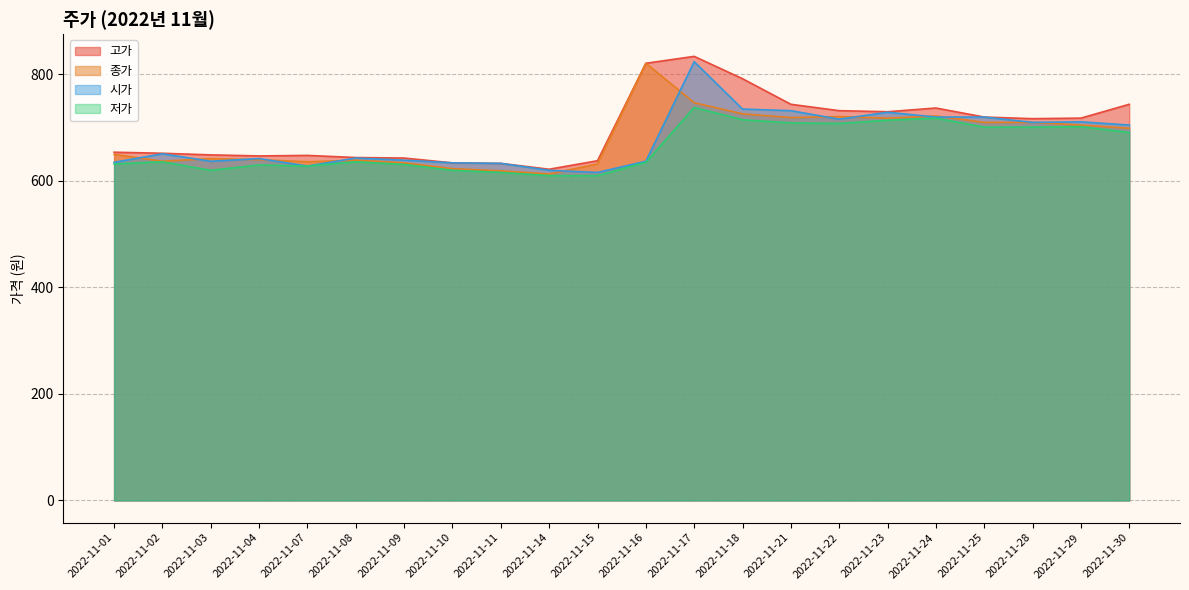

Where is the first local maximum for 시가?

2022-11-02